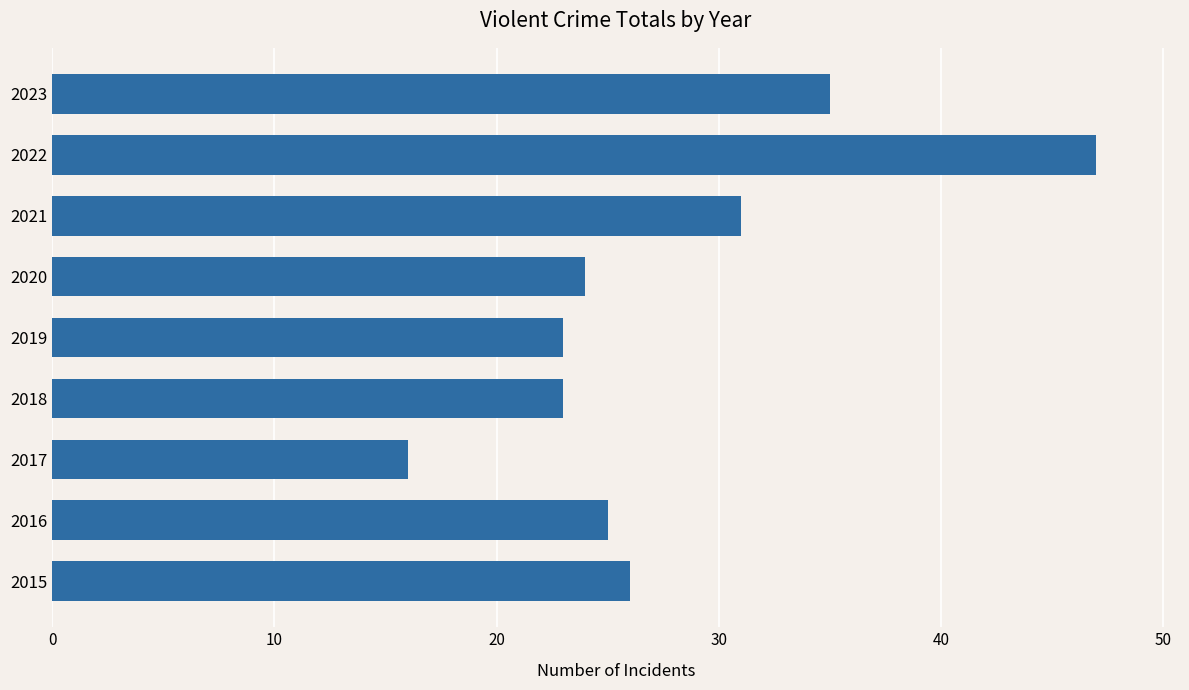

Between 2020 and 2021, which is larger?

2021